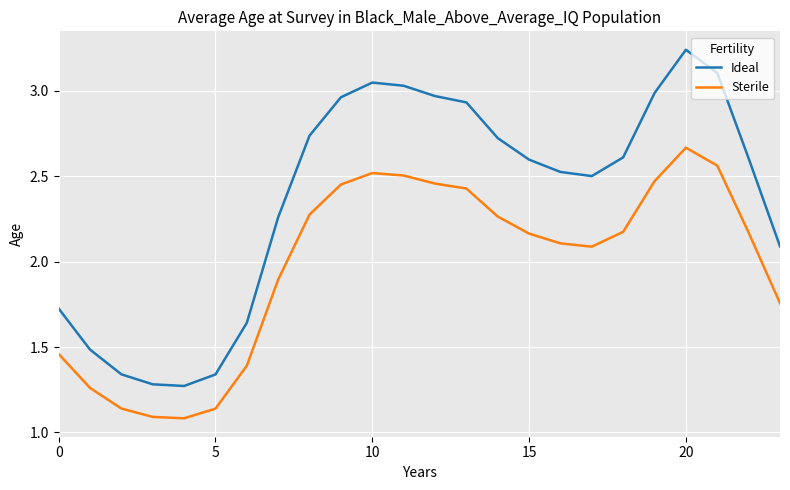

What is the sum of all Ideal values?

57.0